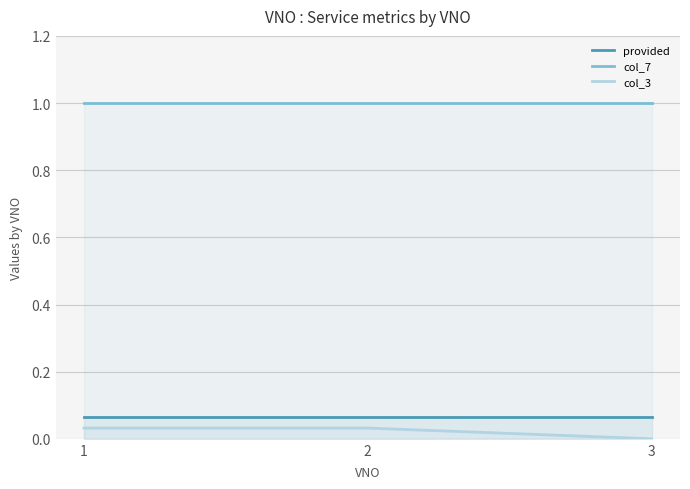

What is the minimum value for col_7?

1.0